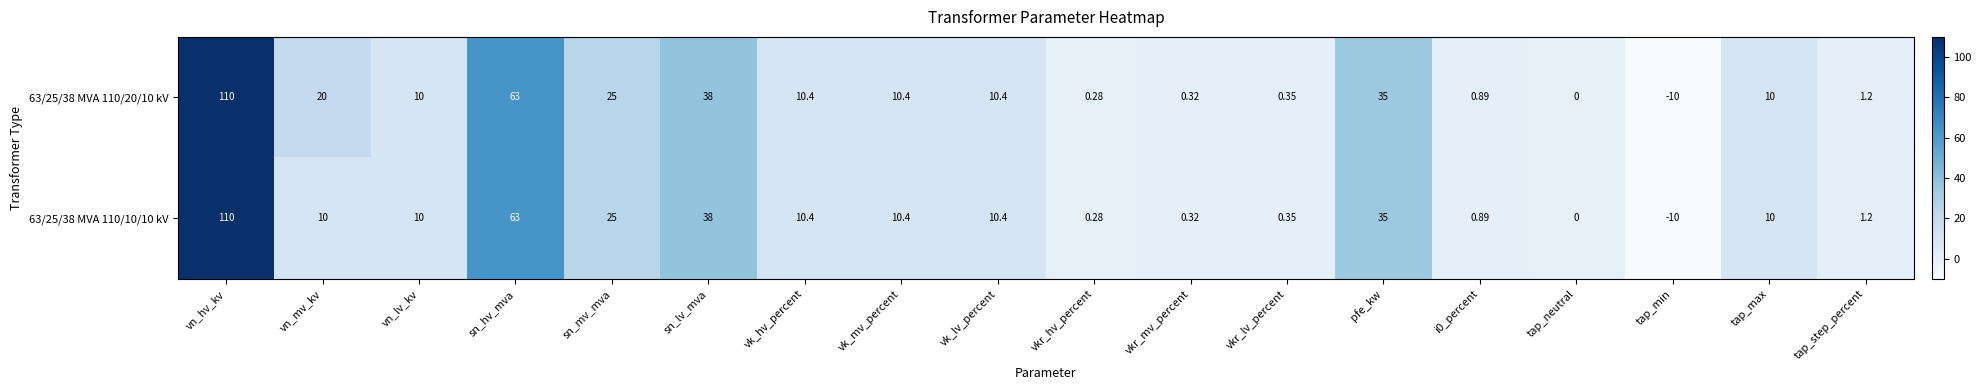

At which category is the sum across all series the highest?

vn_hv_kv